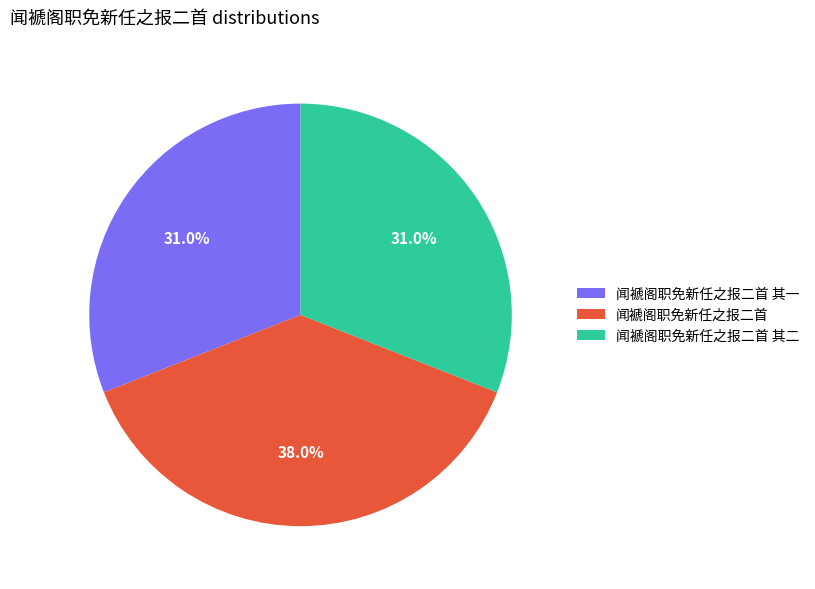

Which category has the biggest portion of the pie?

闻褫阁职免新任之报二首